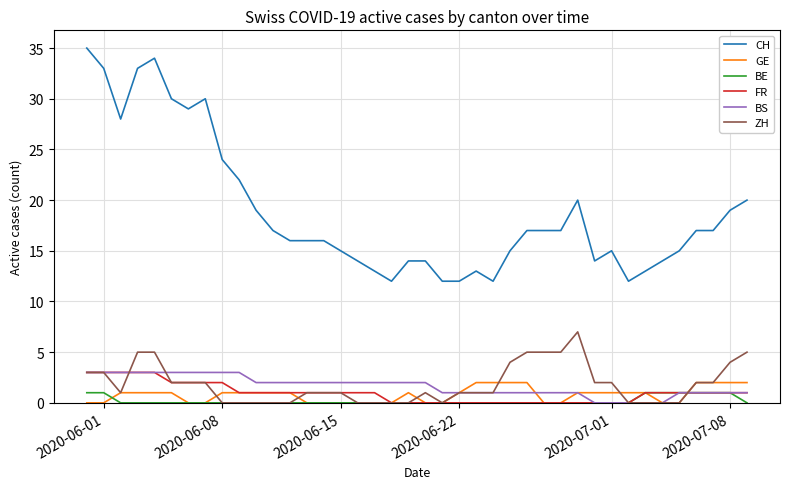

True or false: CH and BS cross at least once.

False